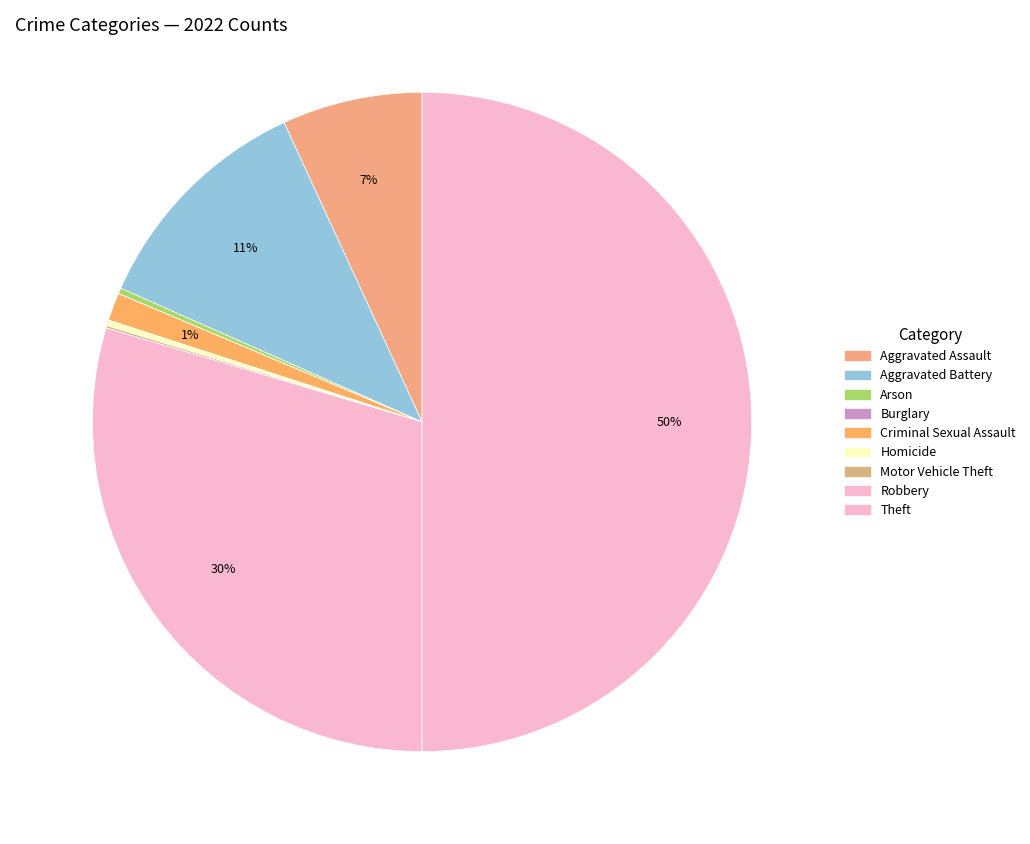

To the nearest percent, what is the combined percentage of Homicide and Aggravated Battery?

12%